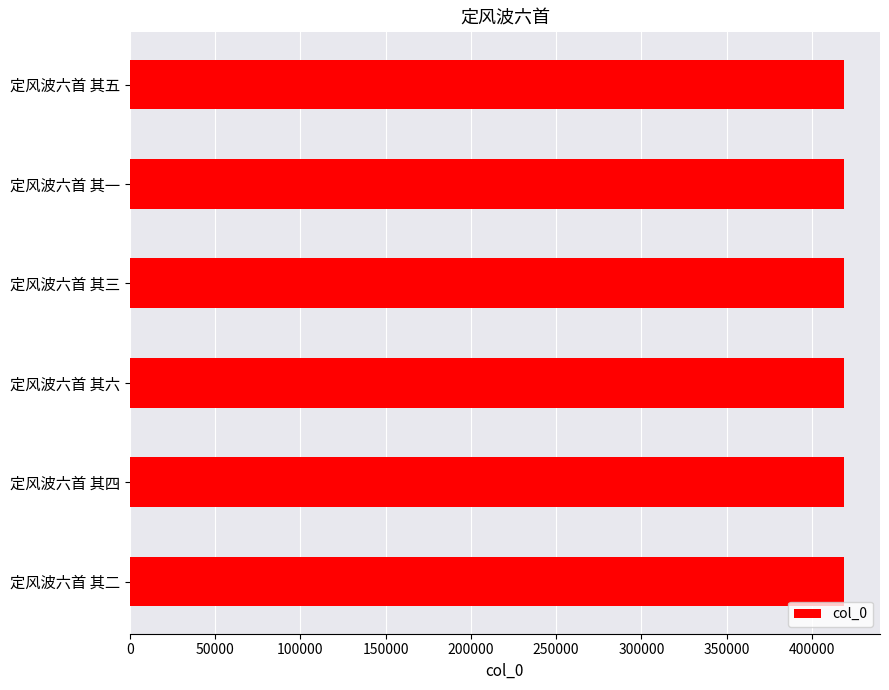

What value does the data have at 定风波六首 其一?

418929